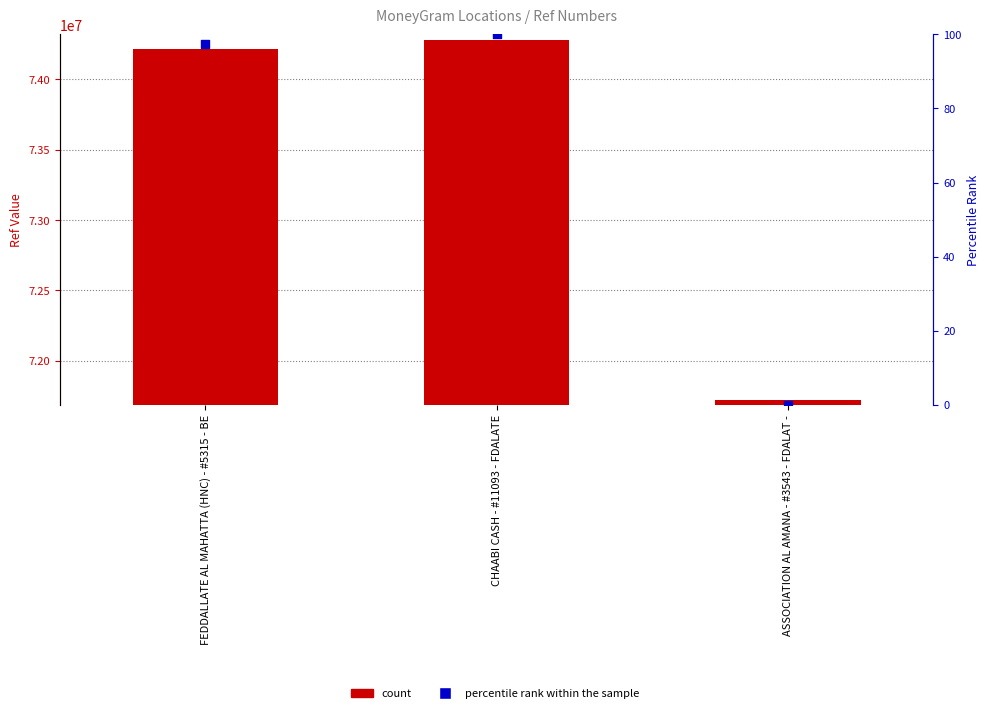

At how many categories does at least one series exceed 16145911?

3